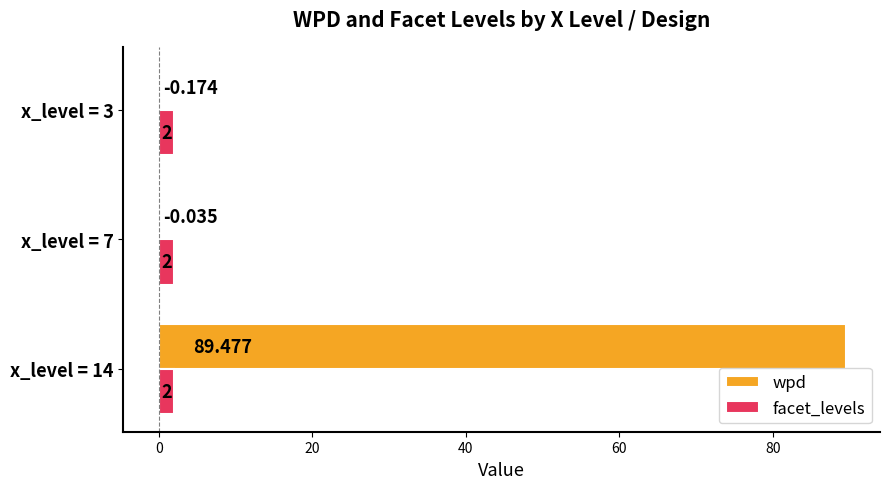

Which series has the largest total across all categories?

wpd